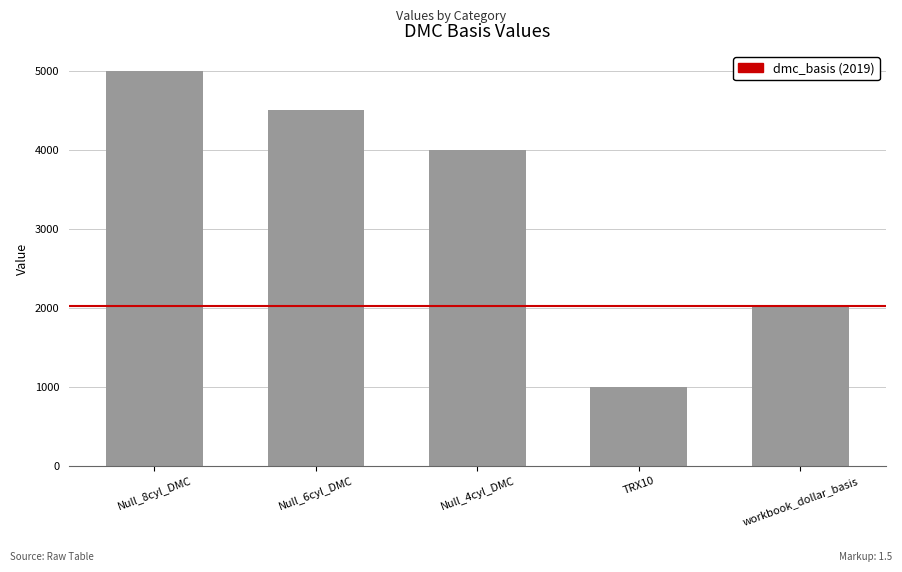

How many values are between 2016 and 4500?

3